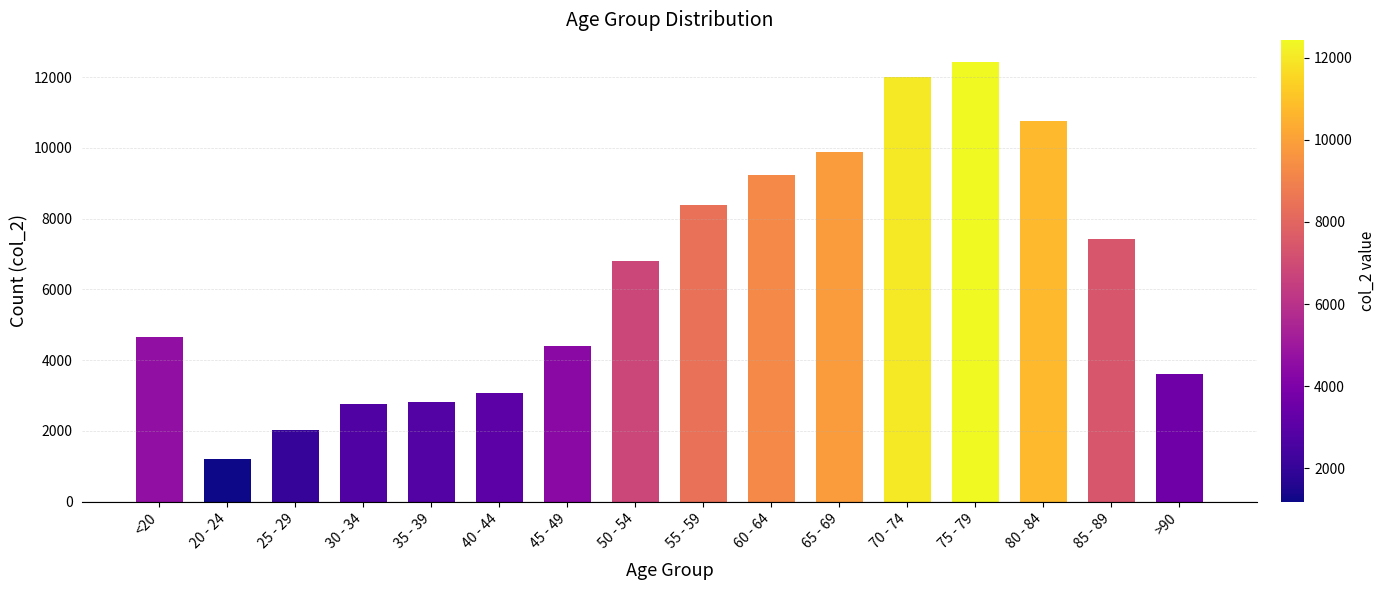

The chart shows a value of 9236 at 60 - 64. True or false?

True